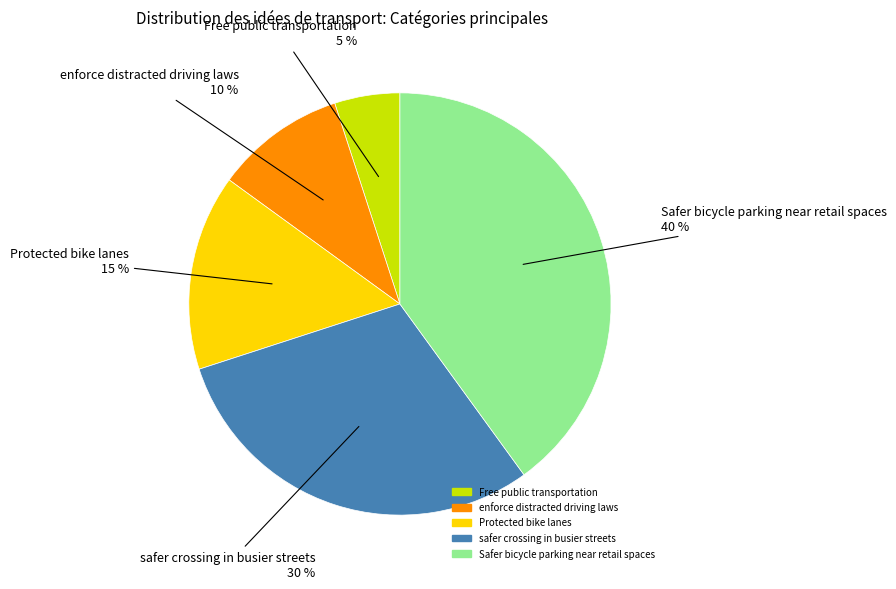

The Safer bicycle parking near retail spaces slice represents 28% of the pie. True or false?

False